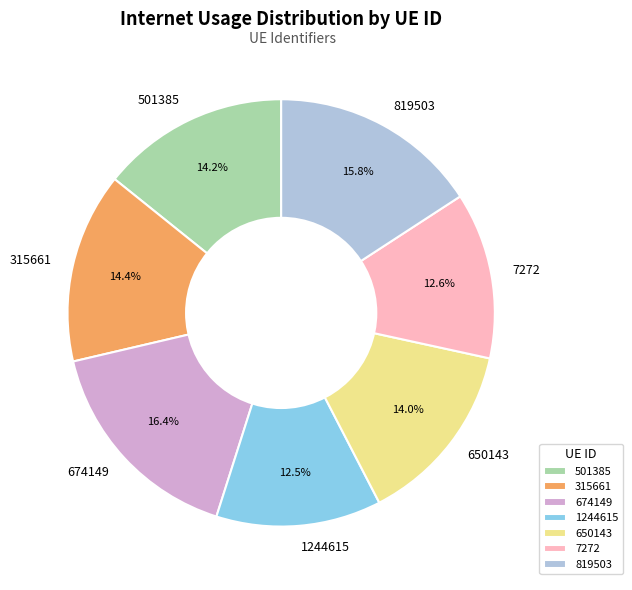

Does 501385 account for over 50% of the chart?

No